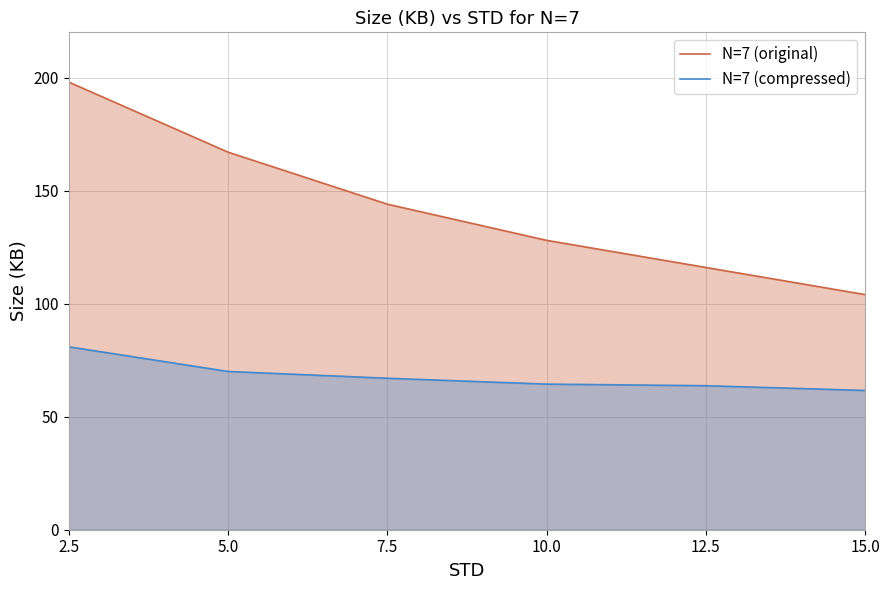

At which category does the chart reach its minimum across all series?

15.0